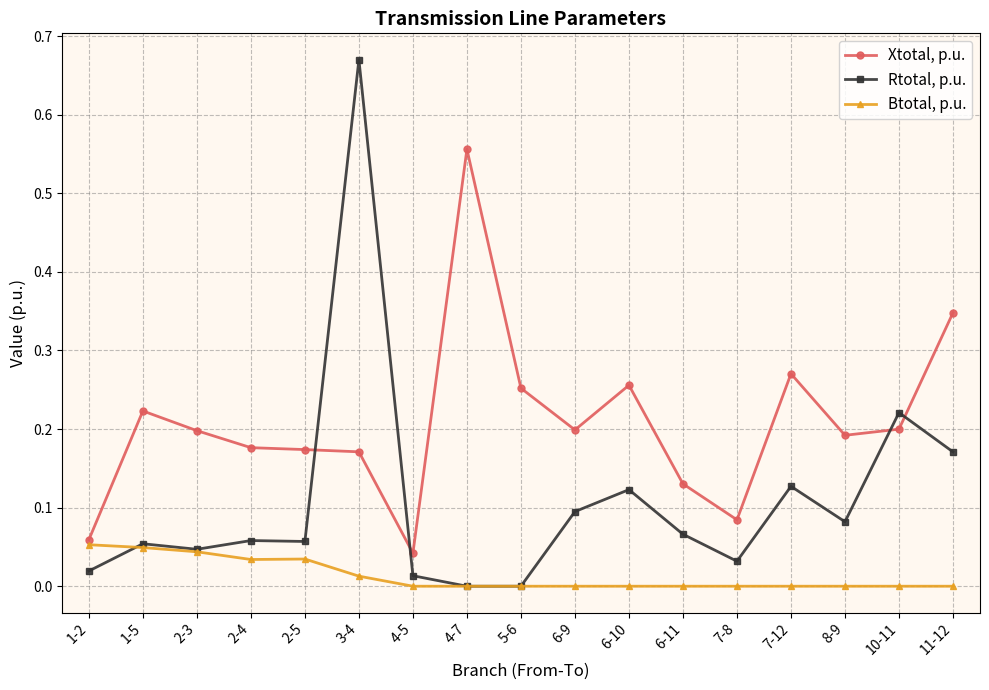

In Btotal, p.u., how many points are higher than both neighbors (excluding endpoints)?

1